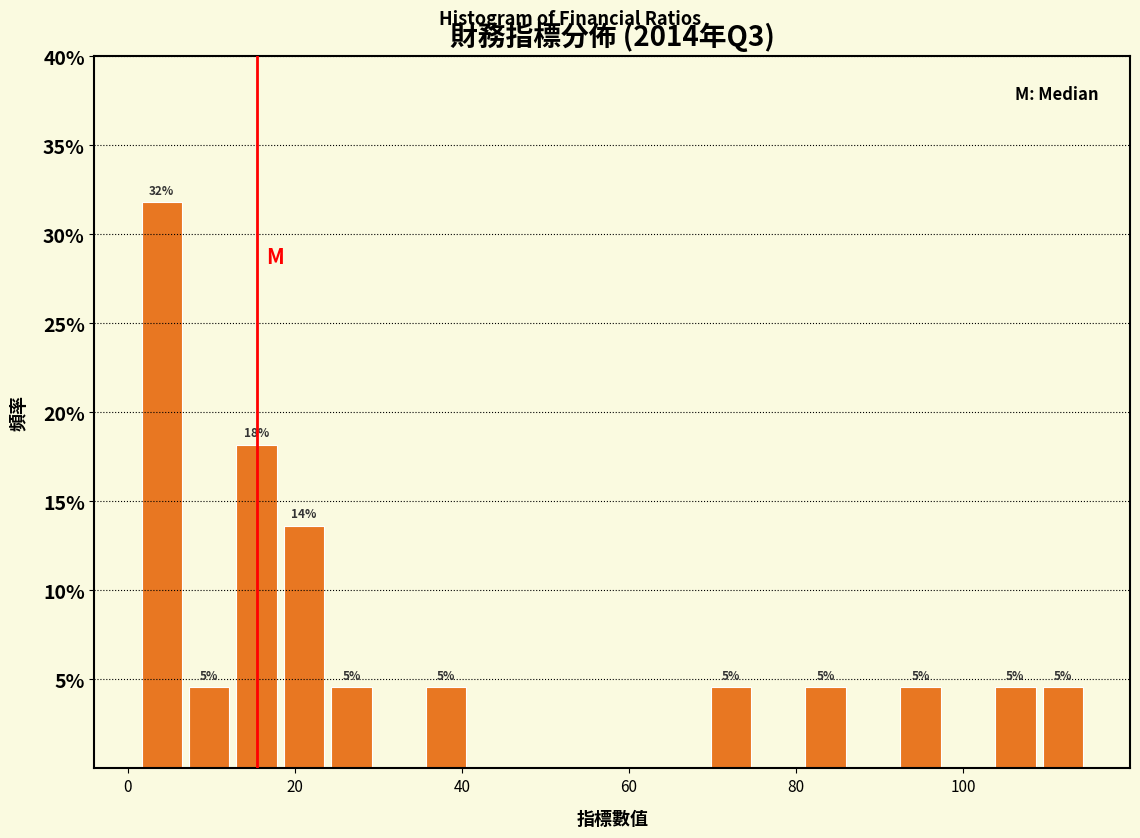

Around what value on the x-axis is the tallest bar? Give the approximate position of its centre, as read against the axis.

4